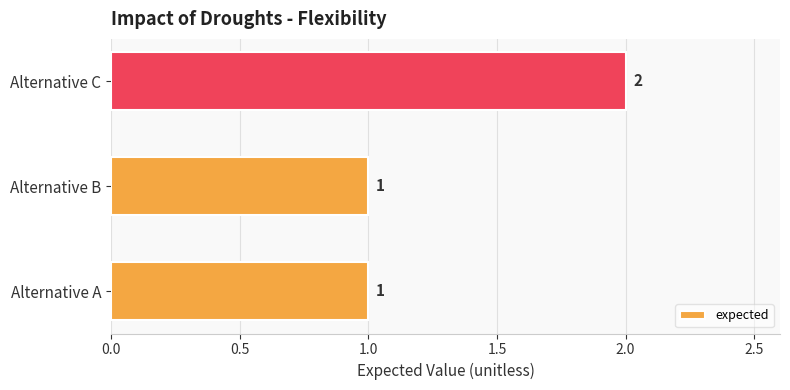

Reading top to bottom, list all the values displayed in this chart.

2	1	1